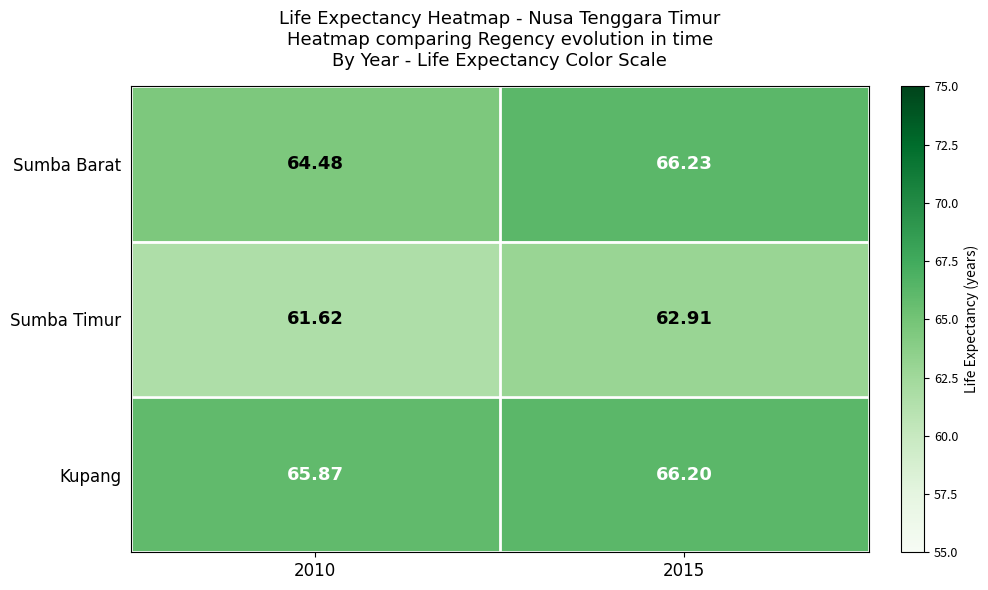

How many data points in Sumba Timur are above 62?

1